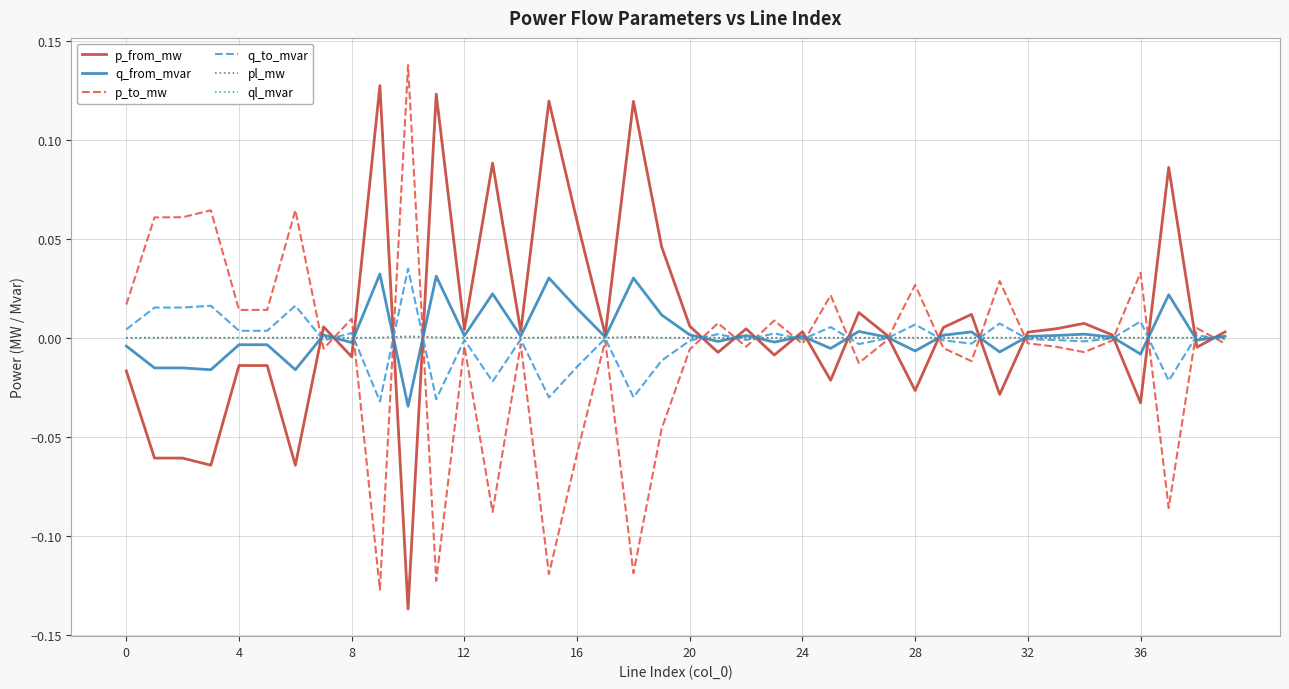

Reading left to right, extract all data points from this chart.

p_from_mw: -0.0	-0.1	-0.1	-0.1	-0.0	-0.0	-0.1	0.0	-0.0	0.1	-0.1	0.1	0.0	0.1	0.0	0.1	0.1	0.0	0.1	0.0	0.0	-0.0	0.0	-0.0	0.0	-0.0	0.0	0.0	-0.0	0.0	0.0	-0.0	0.0	0.0	0.0	0.0	-0.0	0.1	-0.0	0.0
q_from_mvar: -0.0	-0.0	-0.0	-0.0	-0.0	-0.0	-0.0	0.0	-0.0	0.0	-0.0	0.0	0.0	0.0	0.0	0.0	0.0	0.0	0.0	0.0	0.0	-0.0	0.0	-0.0	0.0	-0.0	0.0	0.0	-0.0	0.0	0.0	-0.0	0.0	0.0	0.0	0.0	-0.0	0.0	-0.0	0.0
p_to_mw: 0.0	0.1	0.1	0.1	0.0	0.0	0.1	-0.0	0.0	-0.1	0.1	-0.1	-0.0	-0.1	-0.0	-0.1	-0.1	-0.0	-0.1	-0.0	-0.0	0.0	-0.0	0.0	-0.0	0.0	-0.0	-0.0	0.0	-0.0	-0.0	0.0	-0.0	-0.0	-0.0	-0.0	0.0	-0.1	0.0	-0.0
q_to_mvar: 0.0	0.0	0.0	0.0	0.0	0.0	0.0	-0.0	0.0	-0.0	0.0	-0.0	-0.0	-0.0	-0.0	-0.0	-0.0	-0.0	-0.0	-0.0	-0.0	0.0	-0.0	0.0	-0.0	0.0	-0.0	-0.0	0.0	-0.0	-0.0	0.0	-0.0	-0.0	-0.0	-0.0	0.0	-0.0	0.0	-0.0
pl_mw: 0.0	0.0	0.0	0.0	0.0	0.0	0.0	0.0	0.0	0.0	0.0	0.0	0.0	0.0	0.0	0.0	0.0	0.0	0.0	0.0	0.0	0.0	0.0	0.0	0.0	0.0	0.0	0.0	0.0	0.0	0.0	0.0	0.0	0.0	0.0	0.0	0.0	0.0	0.0	0.0
ql_mvar: 0.0	0.0	0.0	0.0	0.0	0.0	0.0	0.0	0.0	0.0	0.0	0.0	-0.0	0.0	-0.0	0.0	0.0	-0.0	0.0	0.0	0.0	0.0	-0.0	0.0	-0.0	0.0	0.0	-0.0	0.0	0.0	0.0	0.0	-0.0	-0.0	0.0	-0.0	0.0	0.0	0.0	-0.0